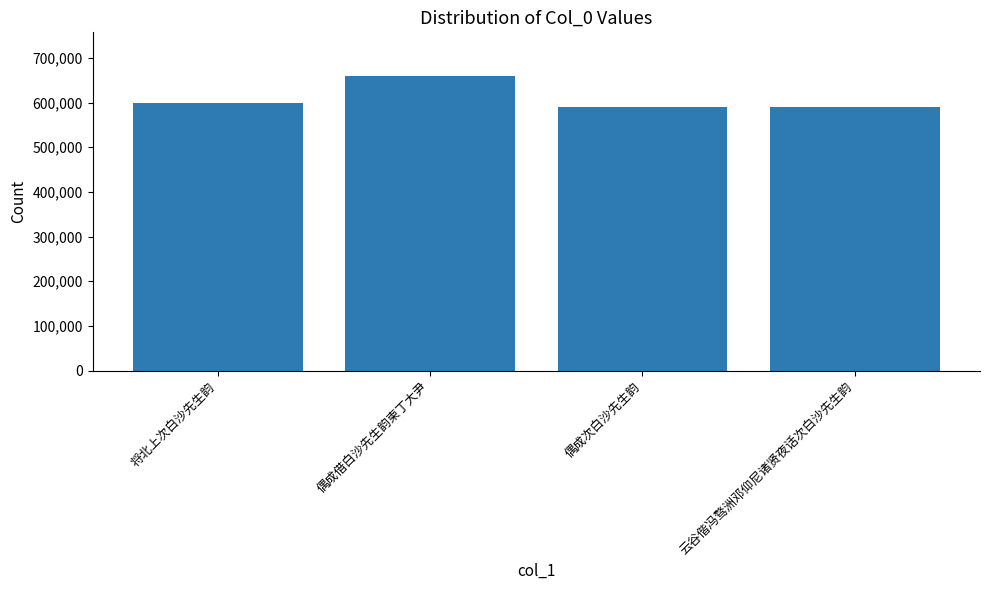

What position from the left is 将北上次白沙先生韵?

1